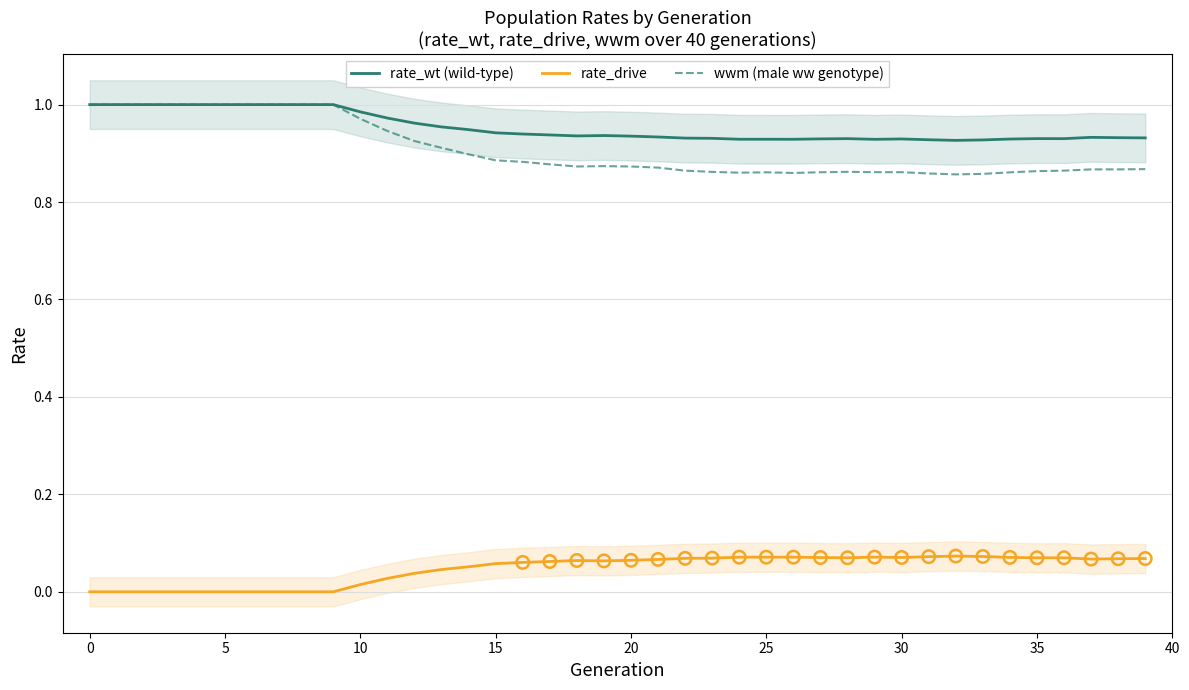

True or false: wwm (male ww genotype) and rate_drive intersect in this chart.

False